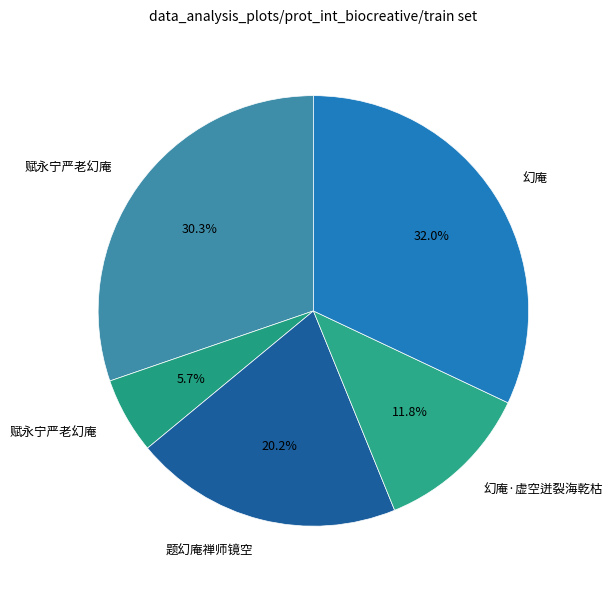

Which category has the biggest portion of the pie?

幻庵